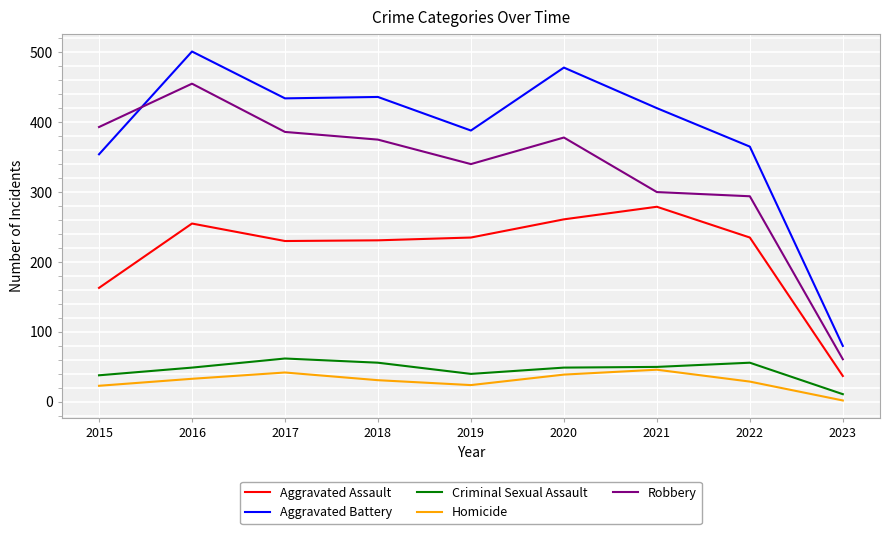

What is the difference between the maximum and second lowest values in the Robbery series?

161